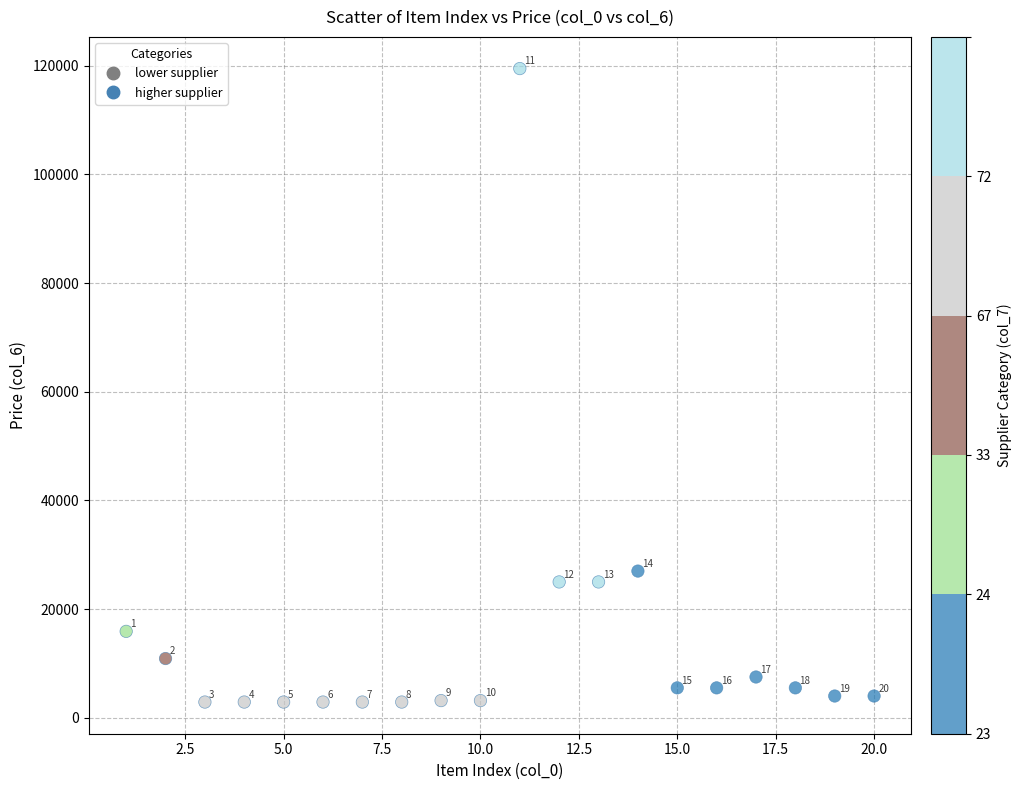

What is the range of X values (max minus min)?

19